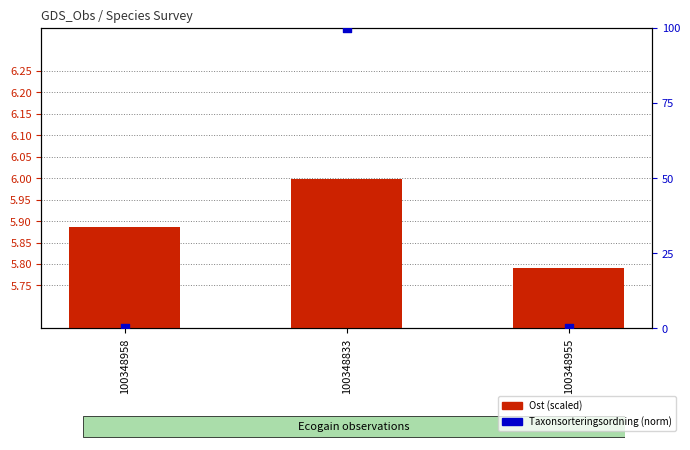

At which category is the sum across all series the highest?

100348833